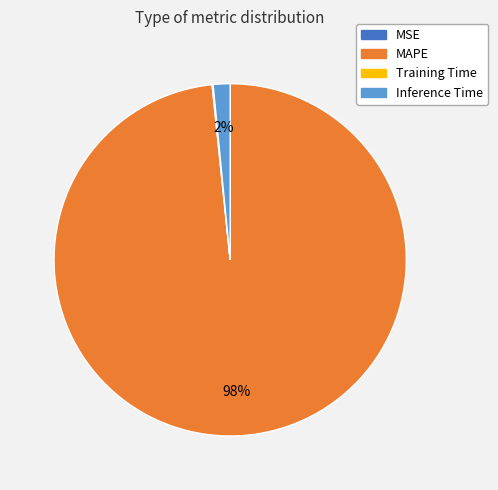

To the nearest percent, what is the difference between the largest and smallest slice percentages?

98%